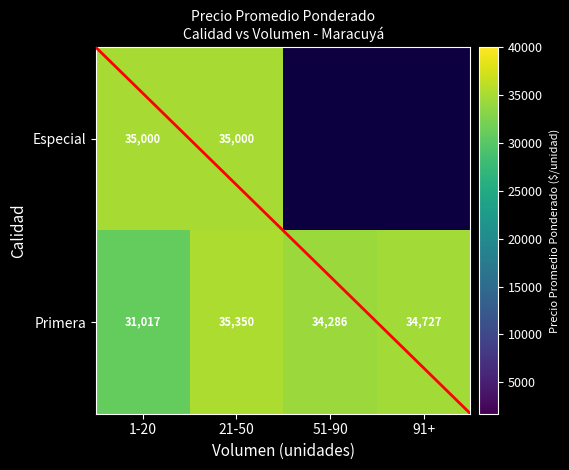

List the labels in order of Primera value, largest first.

21-50, 91+, 51-90, 1-20